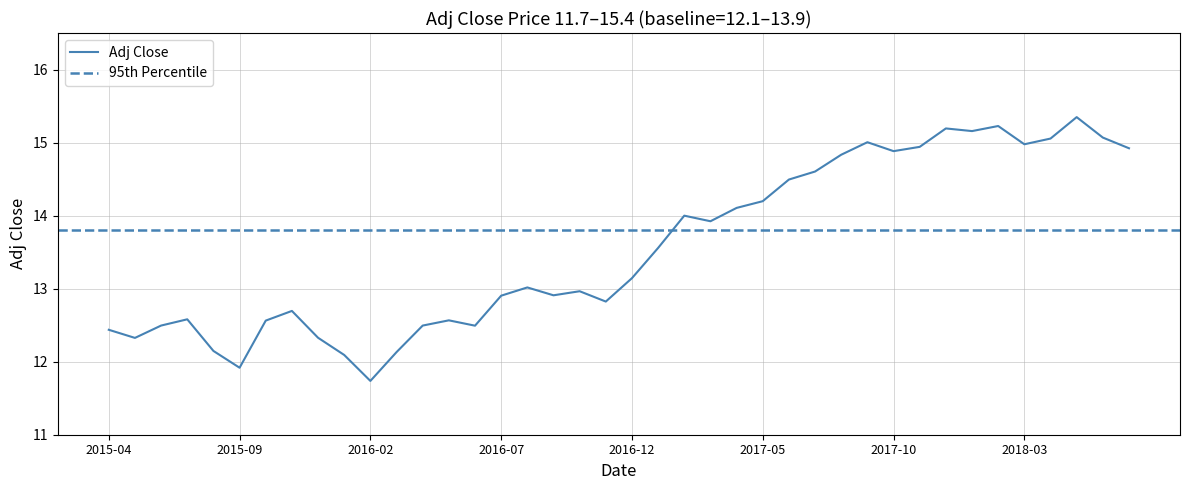

At which label does Adj Close reach its minimum?

2016-02